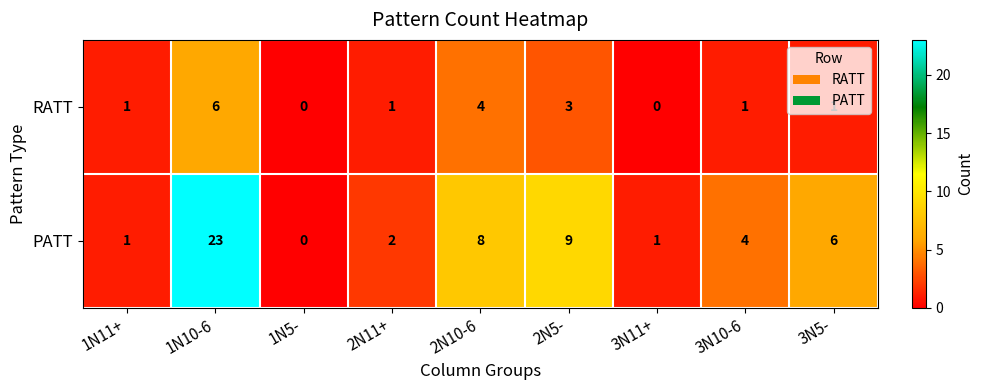

At which category is the sum across all series the highest?

1N10-6